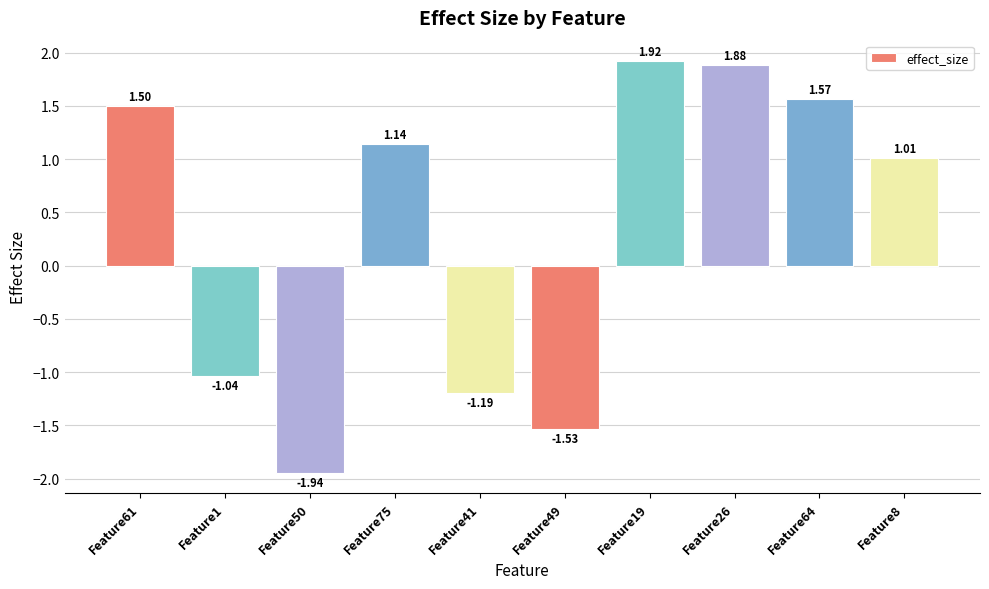

The value at Feature64 is 2.1. True or false?

False